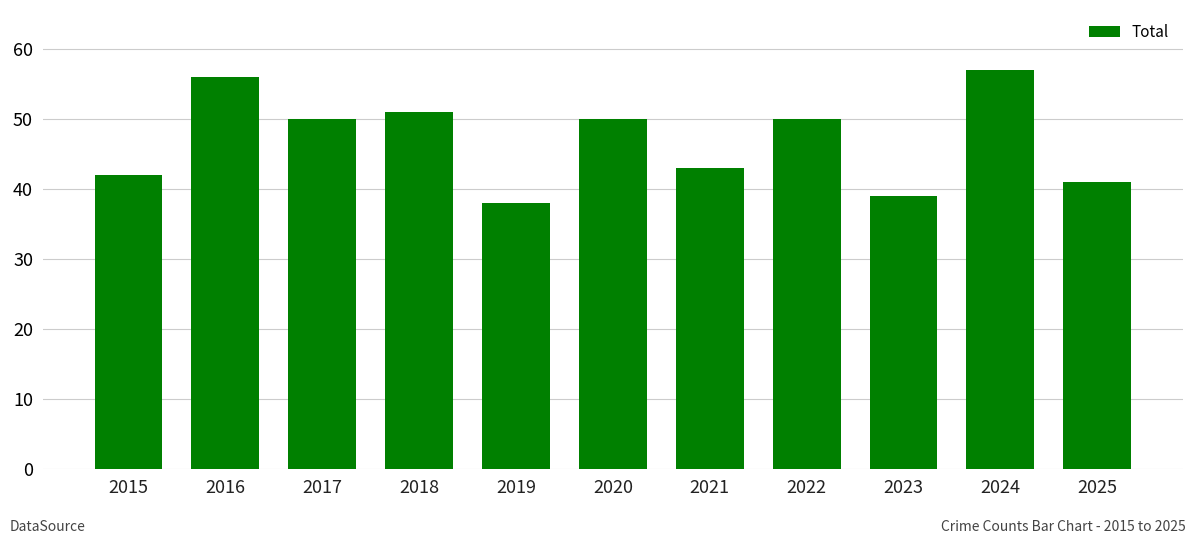

What is the change in value from 2022 to 2024?

+7